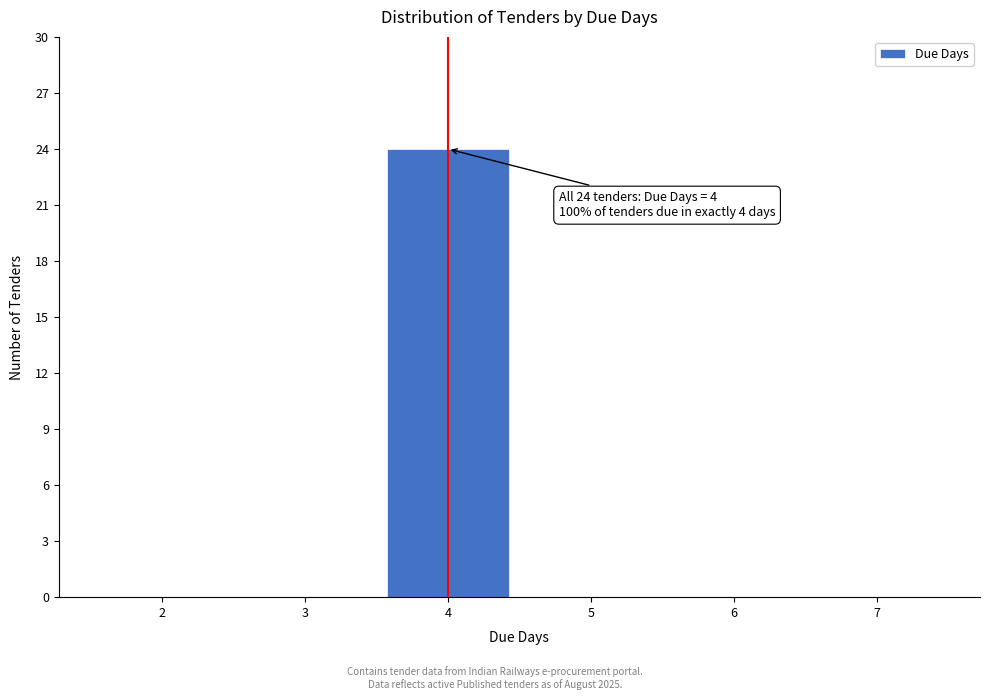

Reading left to right, list all the values displayed in this chart.

2=0	3=0	4=24	5=0	6=0	7=0